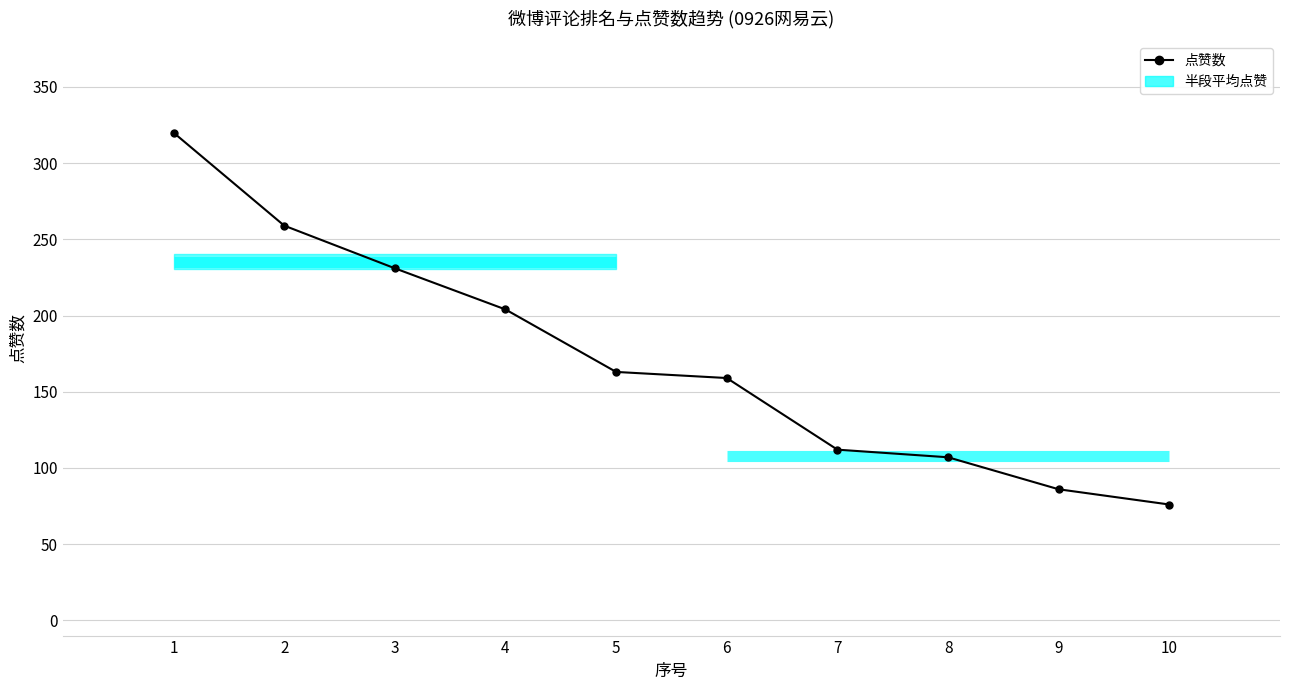

What is the change in value from 4 to 9?

-118